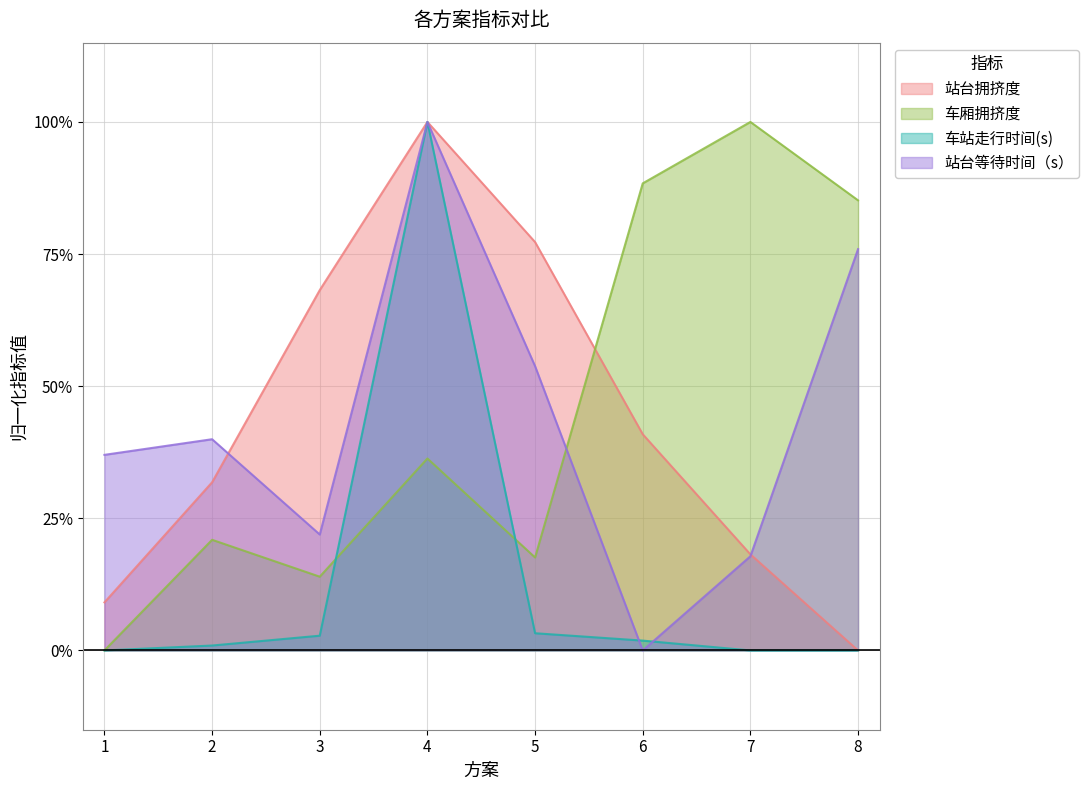

Rank the series by their maximum value, from lowest to highest.

站台拥挤度, 车厢拥挤度, 车站走行时间(s), 站台等待时间（s）